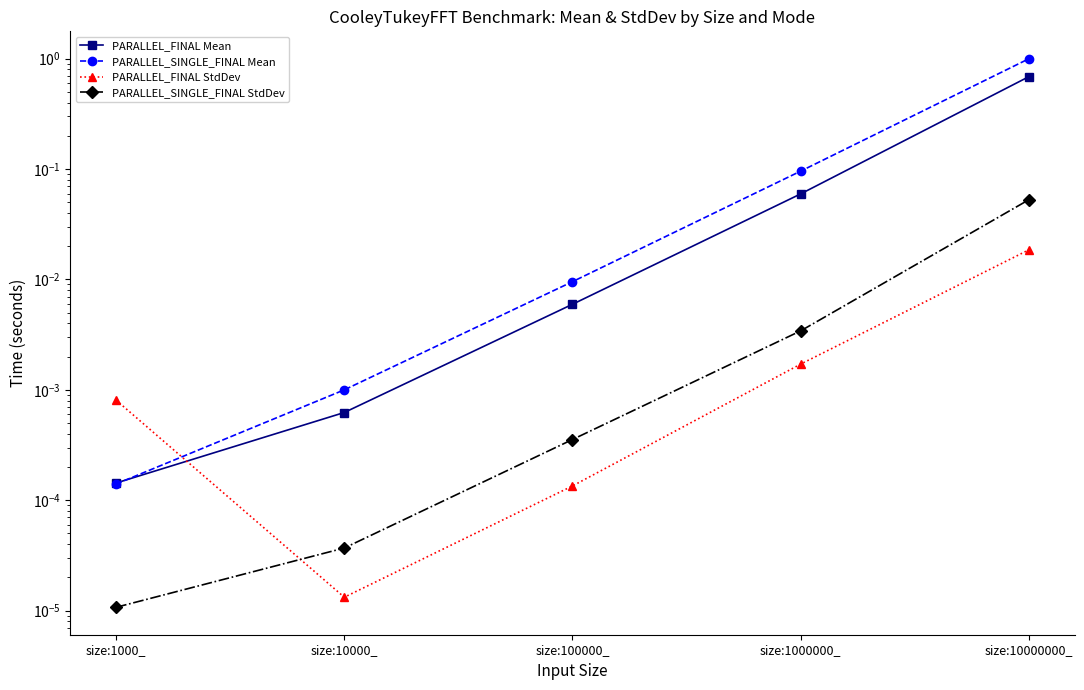

Reading right to left, transcribe all the data shown in this chart.

PARALLEL_FINAL Mean: size:10000000_=0.7	size:1000000_=0.1	size:100000_=0.0	size:10000_=0.0	size:1000_=0.0
PARALLEL_SINGLE_FINAL Mean: size:10000000_=1.0	size:1000000_=0.1	size:100000_=0.0	size:10000_=0.0	size:1000_=0.0
PARALLEL_FINAL StdDev: size:10000000_=0.0	size:1000000_=0.0	size:100000_=0.0	size:10000_=0.0	size:1000_=0.0
PARALLEL_SINGLE_FINAL StdDev: size:10000000_=0.1	size:1000000_=0.0	size:100000_=0.0	size:10000_=0.0	size:1000_=0.0